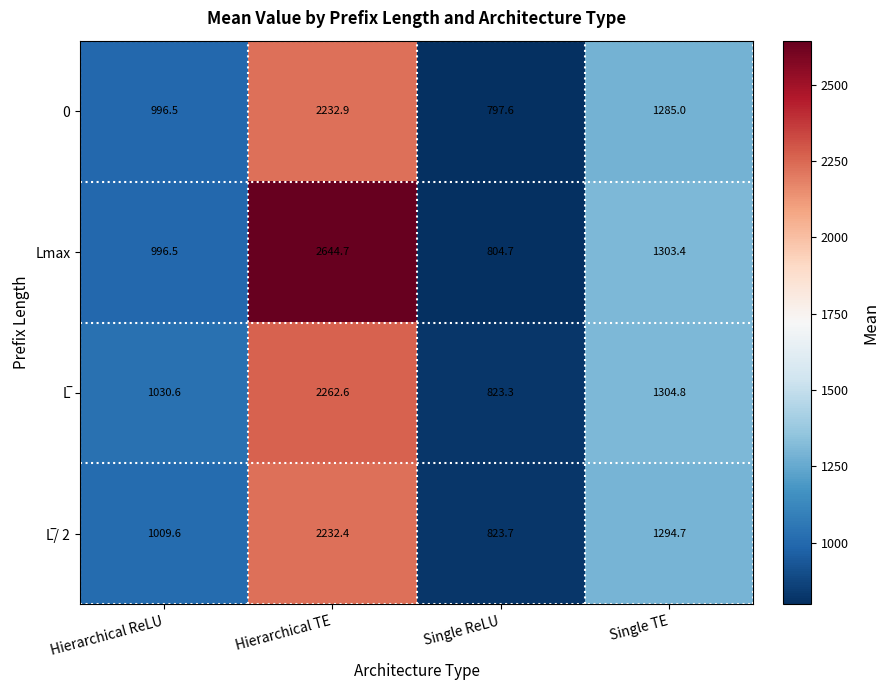

Which series has the largest total across all categories?

Lmax